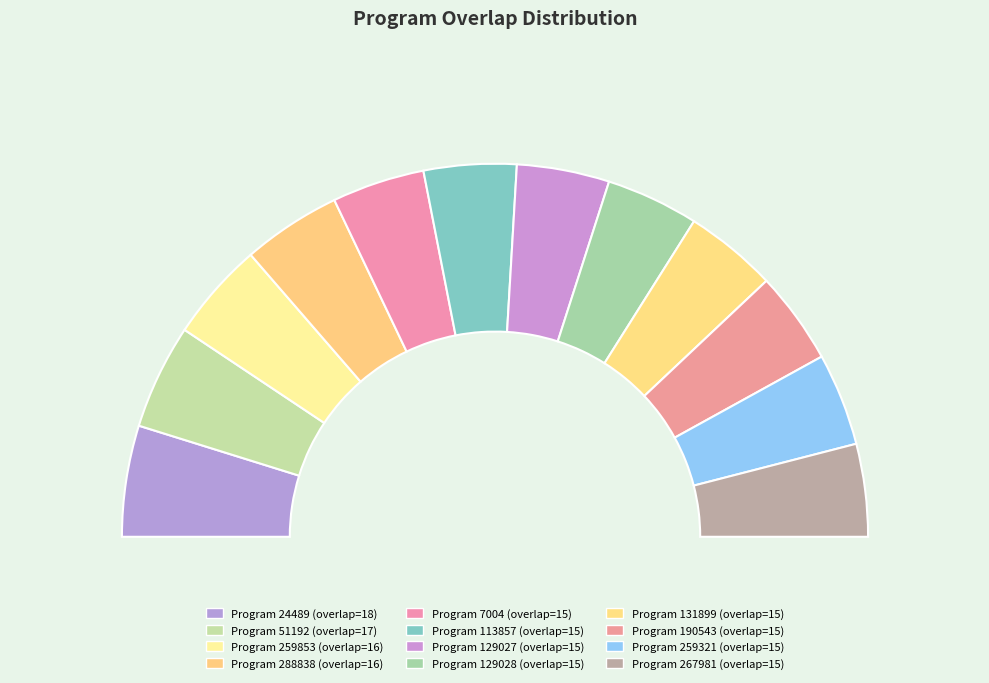

To the nearest percent, what is the combined percentage of 113857 and 51192?

17%